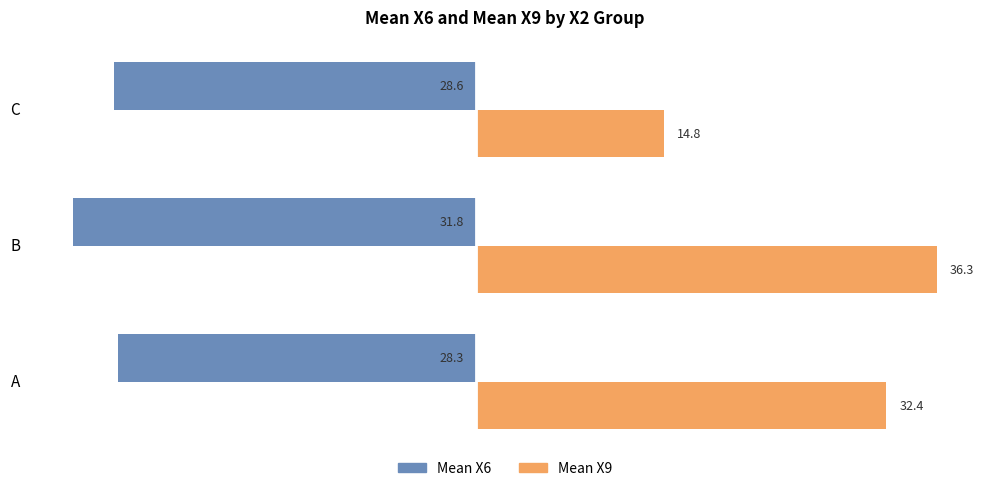

Which series changed the most between B and C?

Mean X9